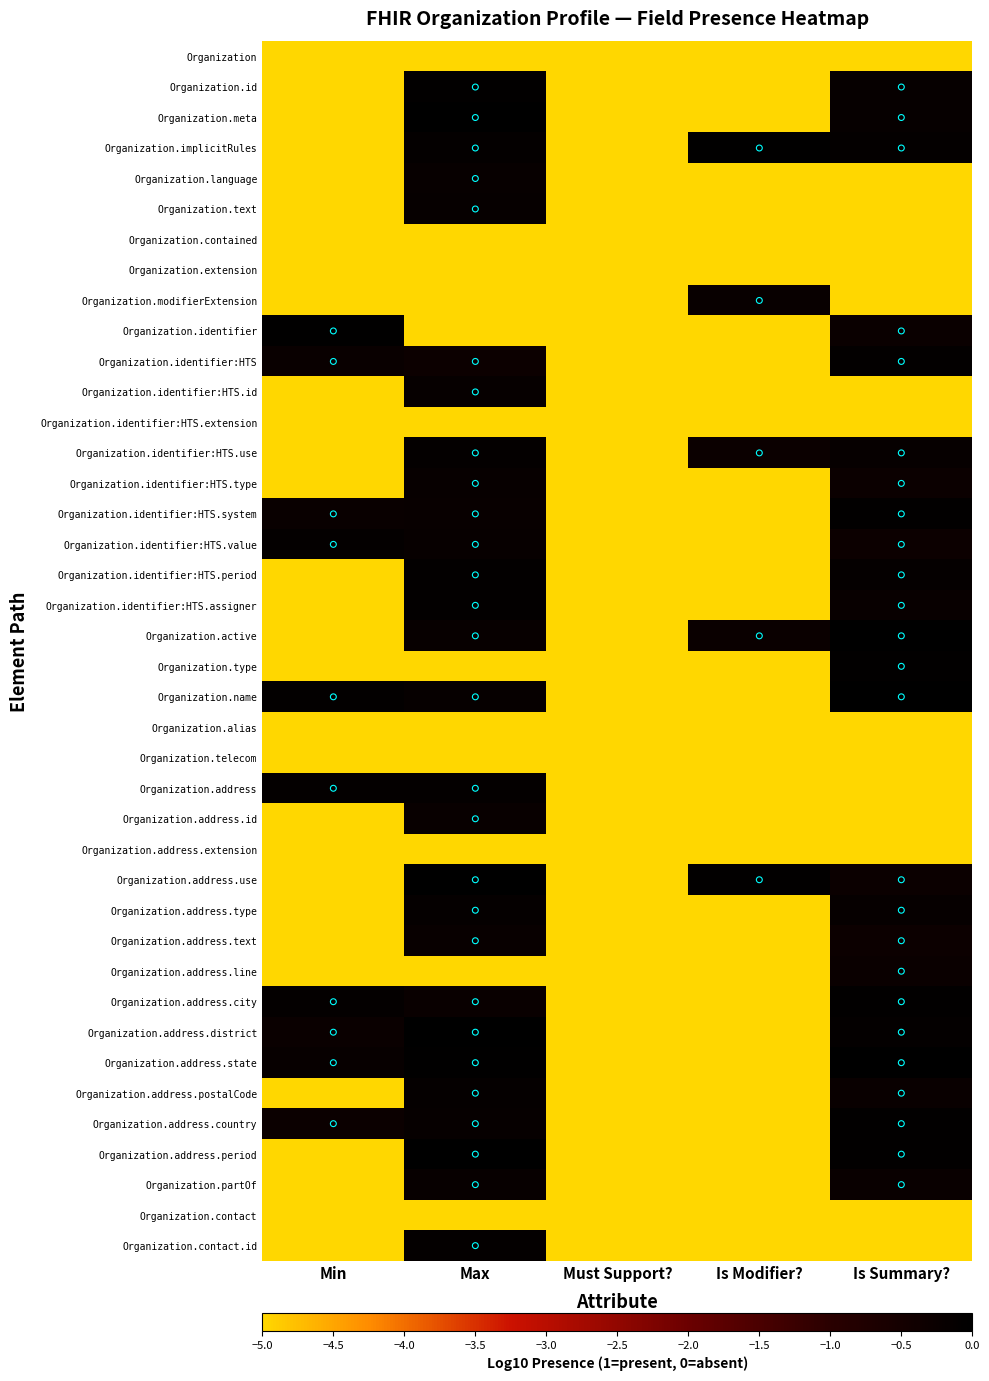

At which category is the sum across all series the highest?

Max